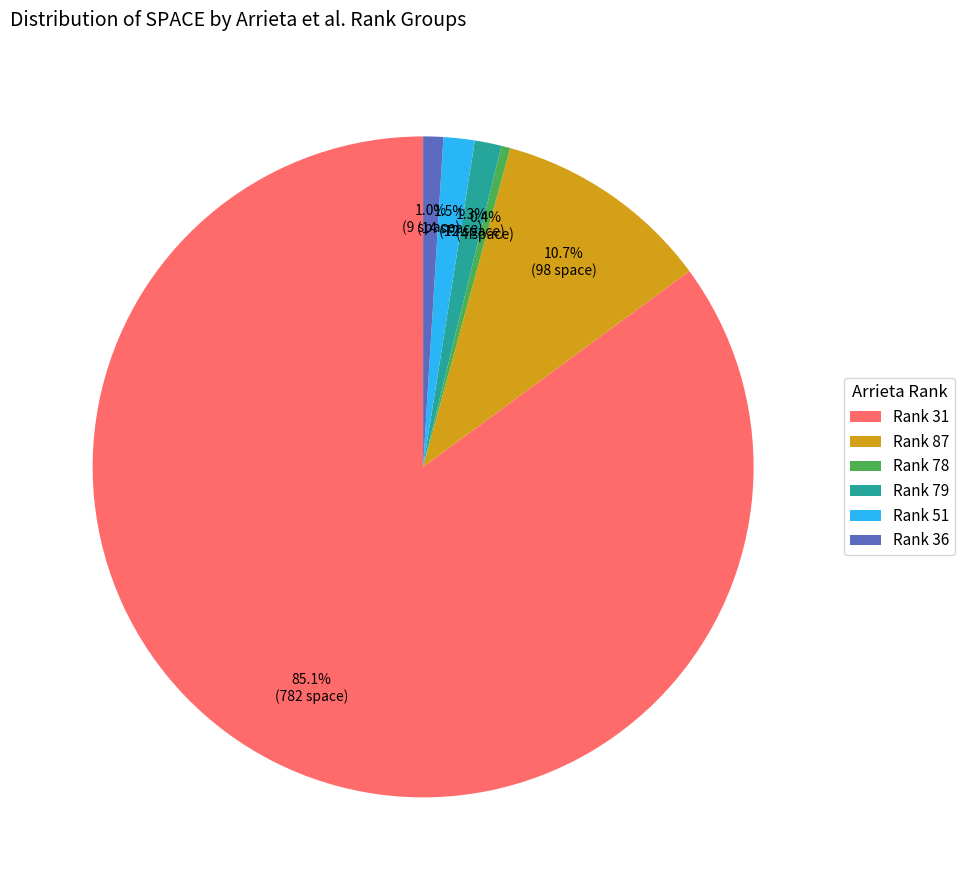

What is the ratio of the value at Rank 78 to the value at Rank 51?

0.3